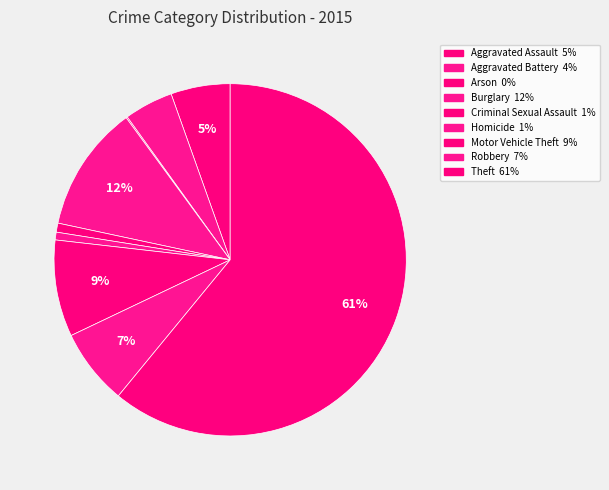

Combined, do Motor Vehicle Theft and Burglary account for over 50%?

No